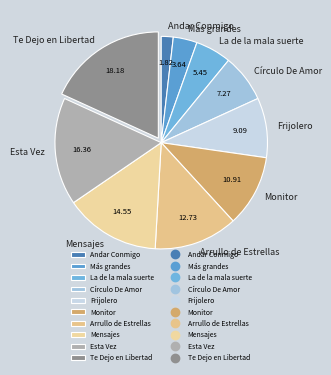

Which category has the smallest portion of the pie?

Andar Conmigo